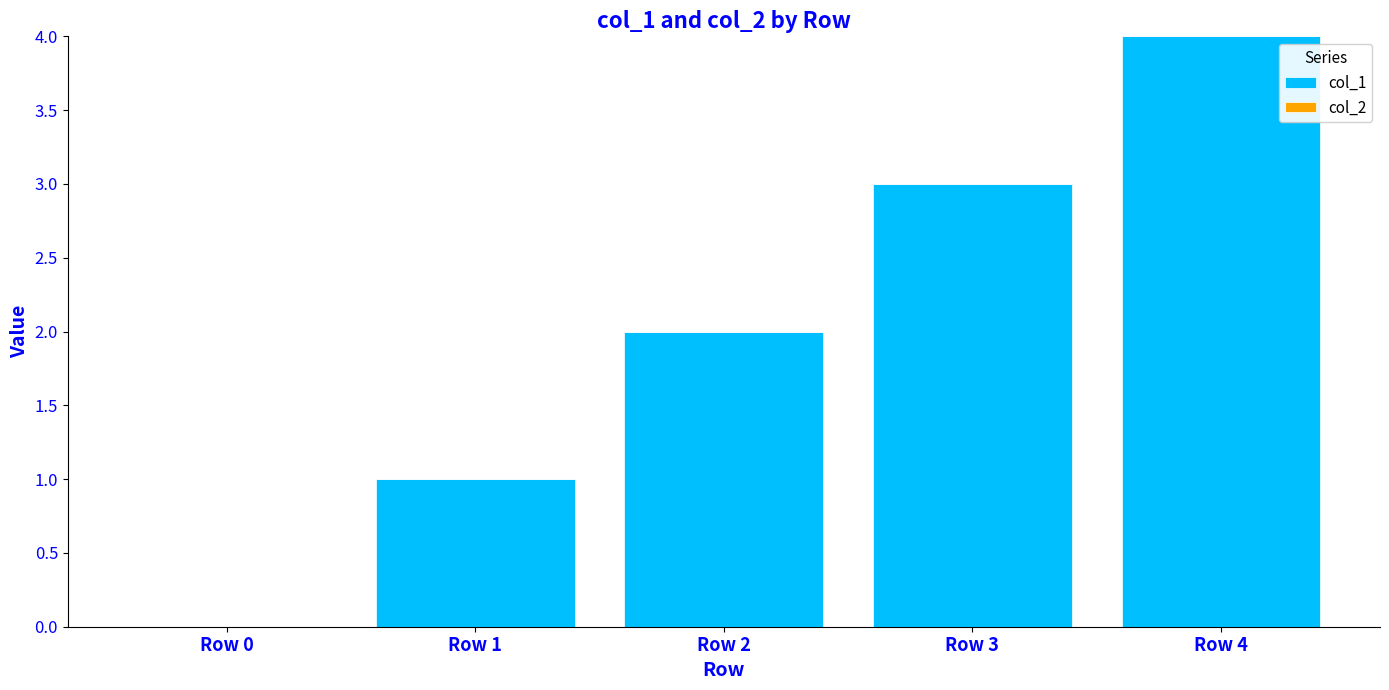

What is the maximum value shown in the chart?

4